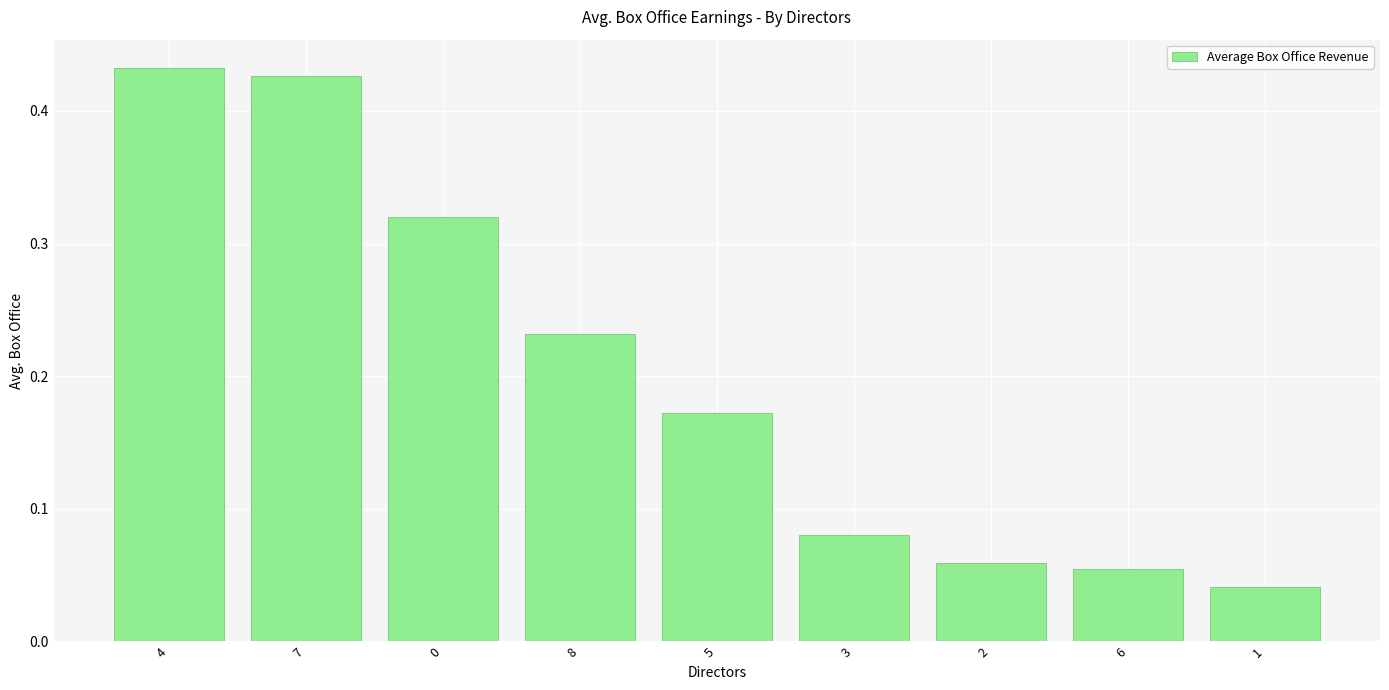

What is the sum of all values?

1.8